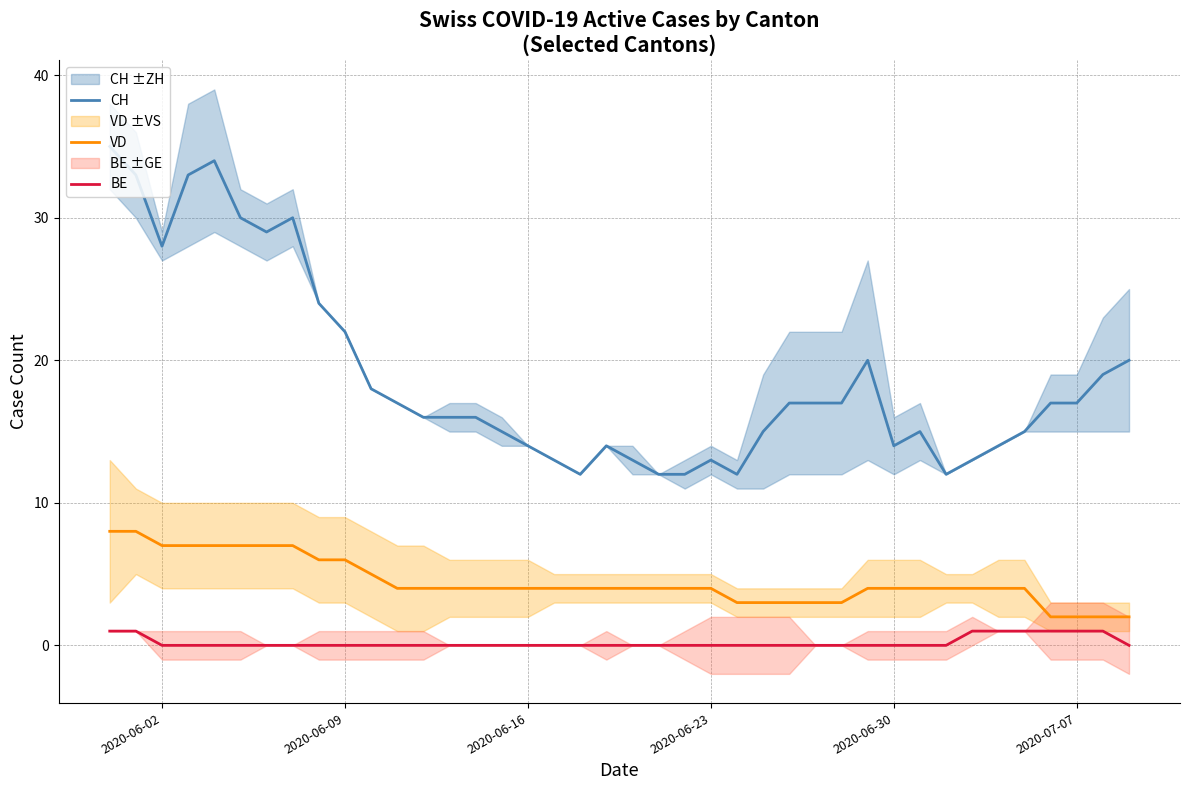

True or false: CH and VD intersect in this chart.

False